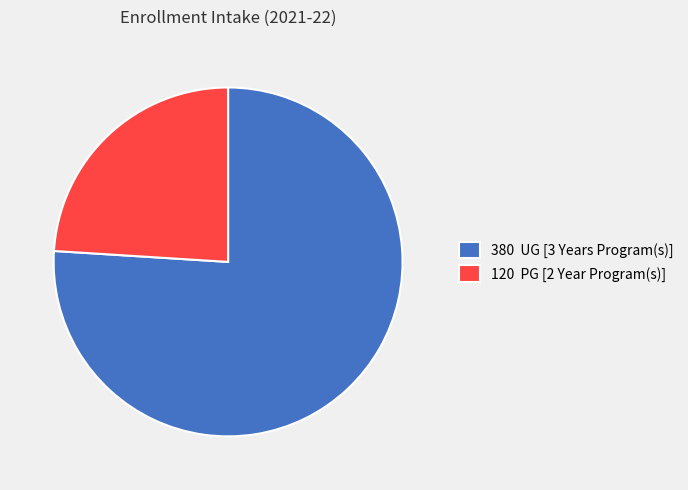

Is there any slice that represents more than half of the pie?

Yes